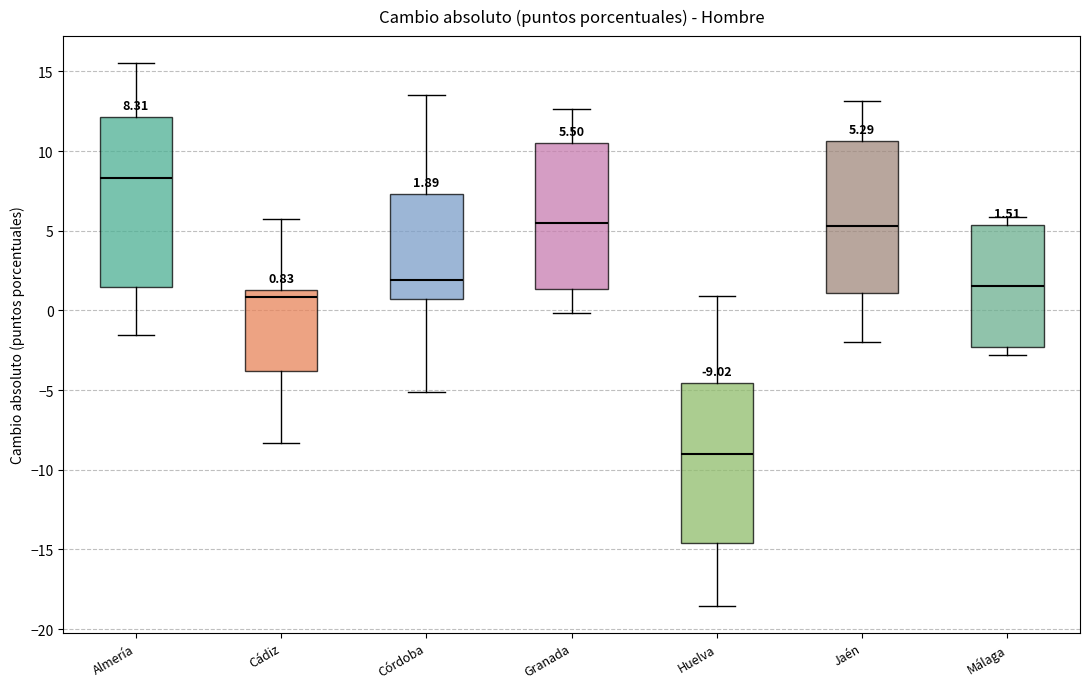

Which box has the lowest median line?

Huelva